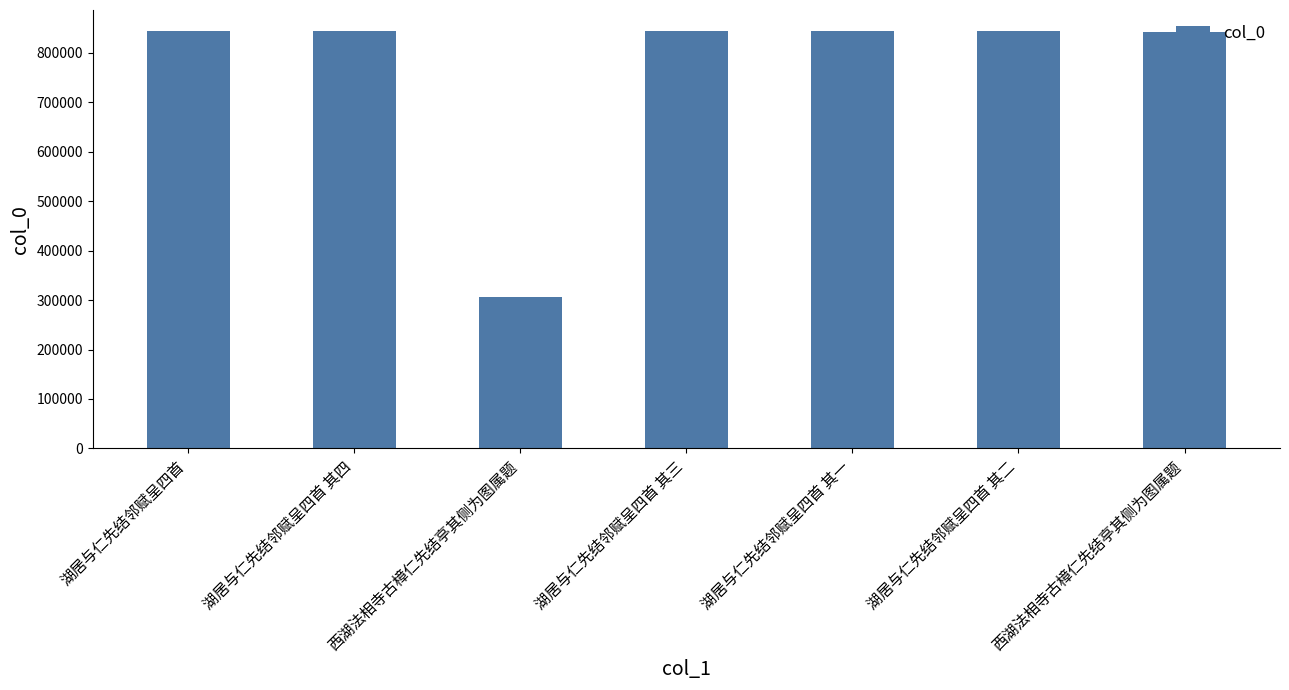

Reading left to right, list all the values displayed in this chart.

湖居与仁先结邻赋呈四首=844472	湖居与仁先结邻赋呈四首 其四=843387	西湖法相寺古樟仁先结亭其侧为图属题=306425	湖居与仁先结邻赋呈四首 其三=843386	湖居与仁先结邻赋呈四首 其一=843384	湖居与仁先结邻赋呈四首 其二=843385	西湖法相寺古樟仁先结亭其侧为图属题=843200